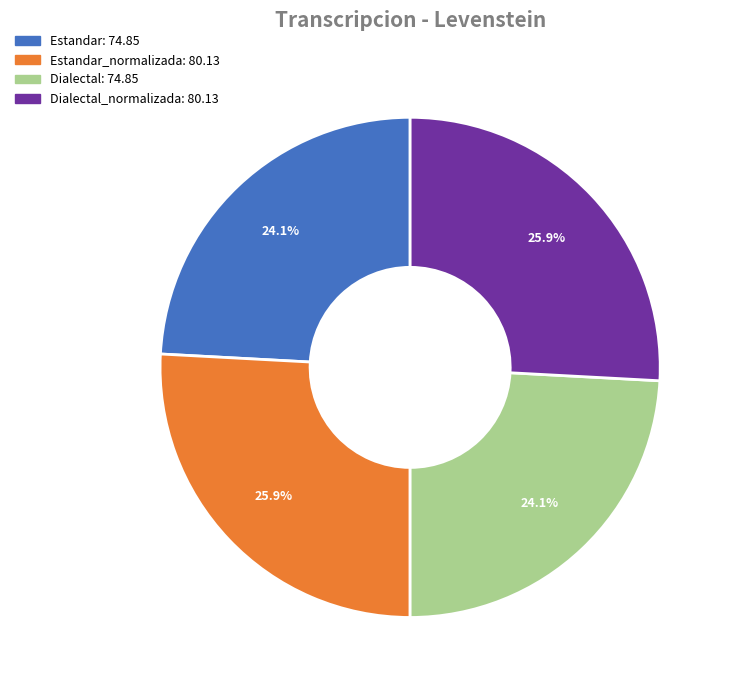

Does any single category account for the majority?

No